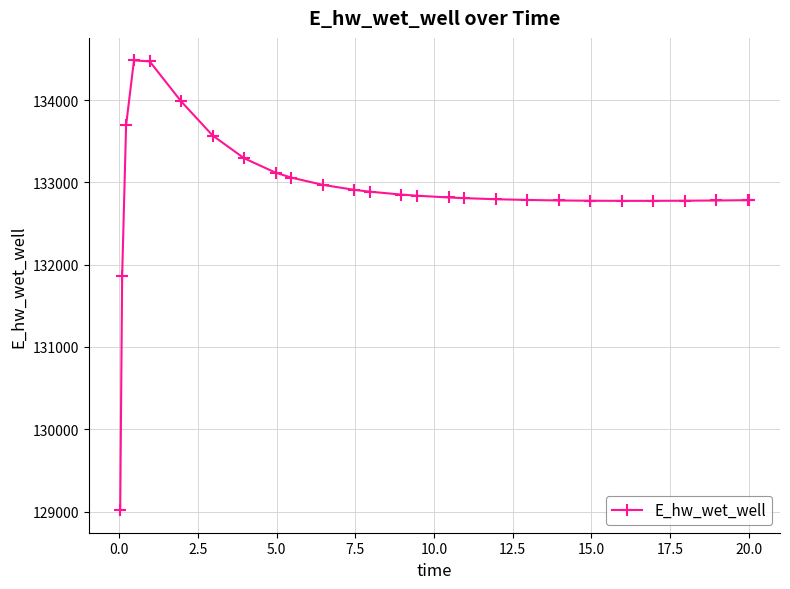

How many values are below 132816?

13